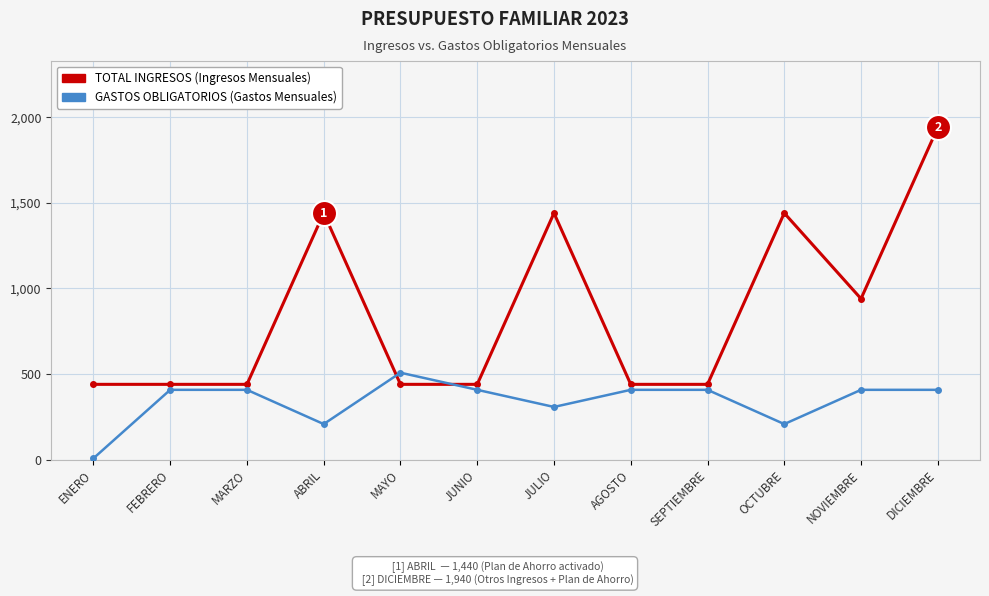

What position from the right is JULIO?

6